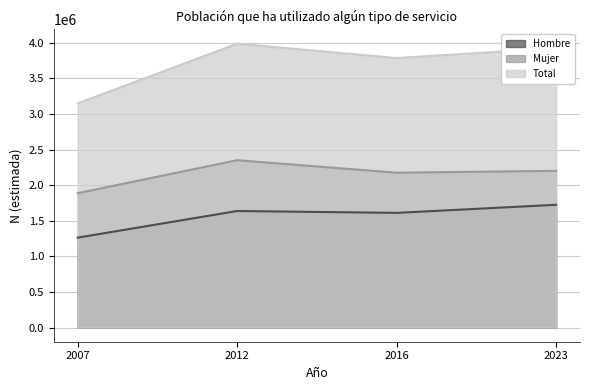

List the series in order of their peak value, lowest first.

Hombre, Mujer, Total